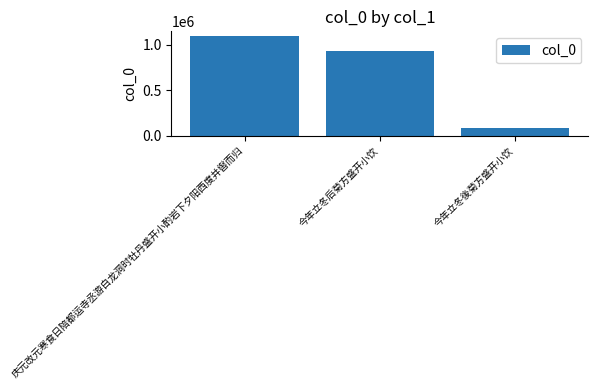

What is the label of the 2nd bar from the left?

今年立冬后菊方盛开小饮